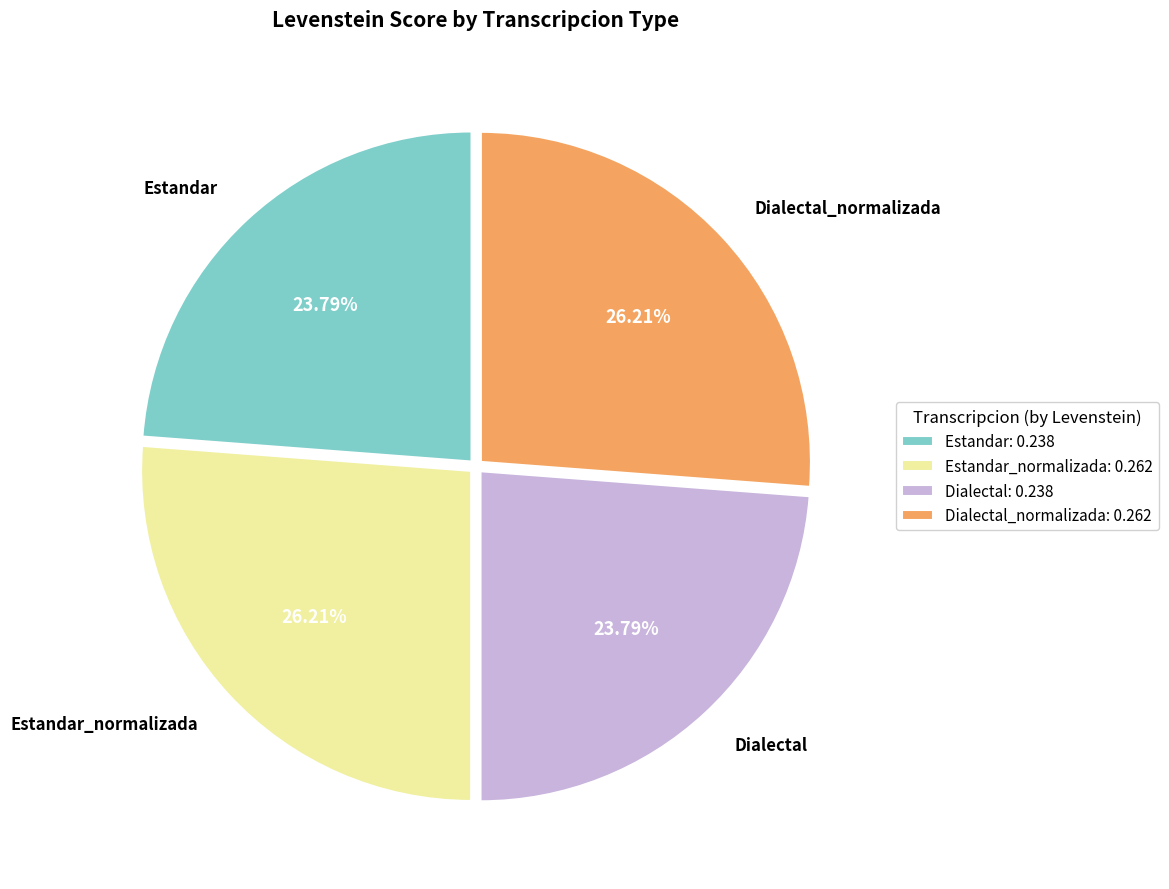

Is the sum of Dialectal: 0.238 and Estandar: 0.238 greater than half?

No